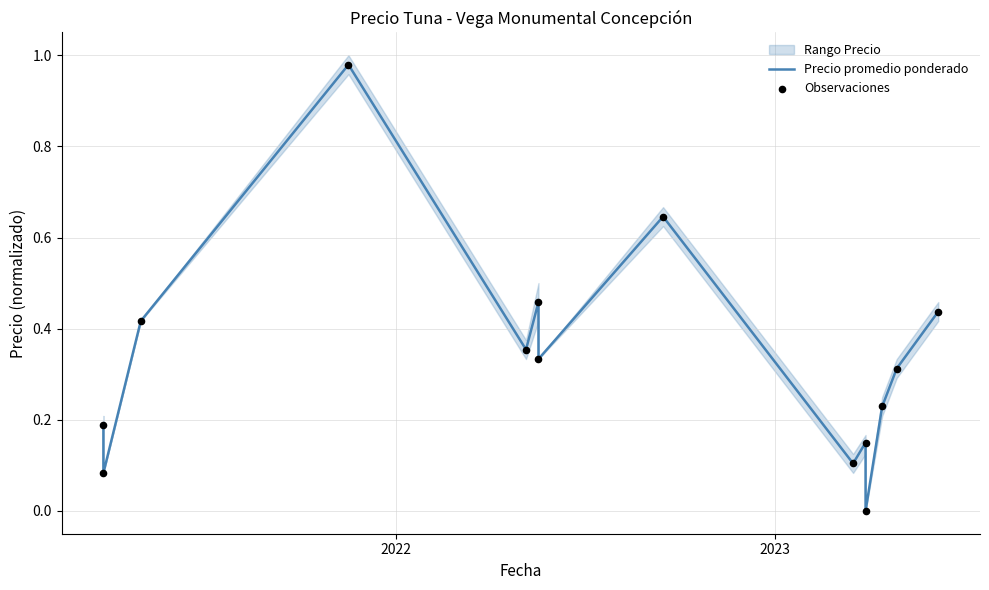

At how many categories does at least one series exceed 0?

13